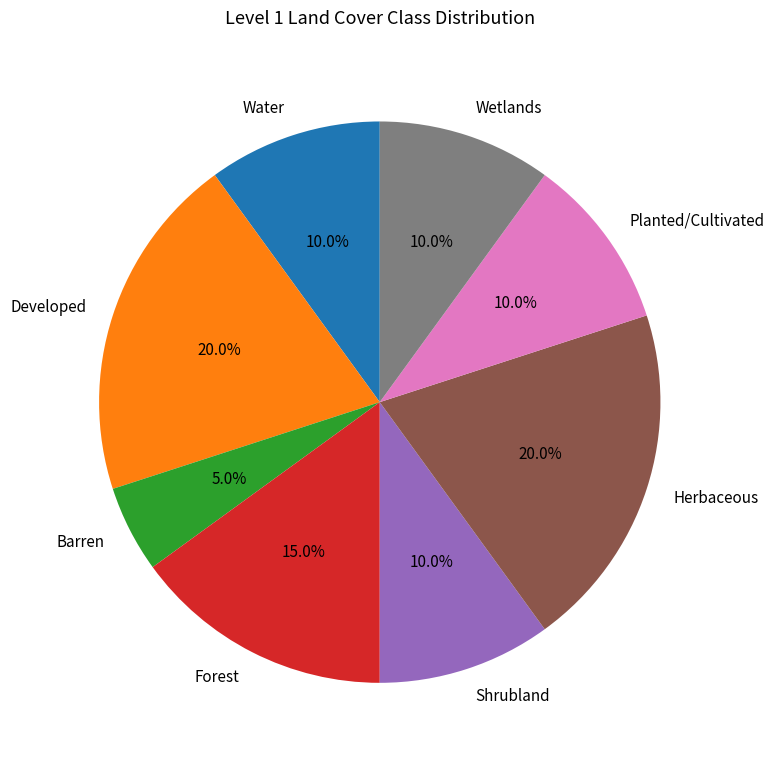

Between Developed and Forest, which is larger?

Developed